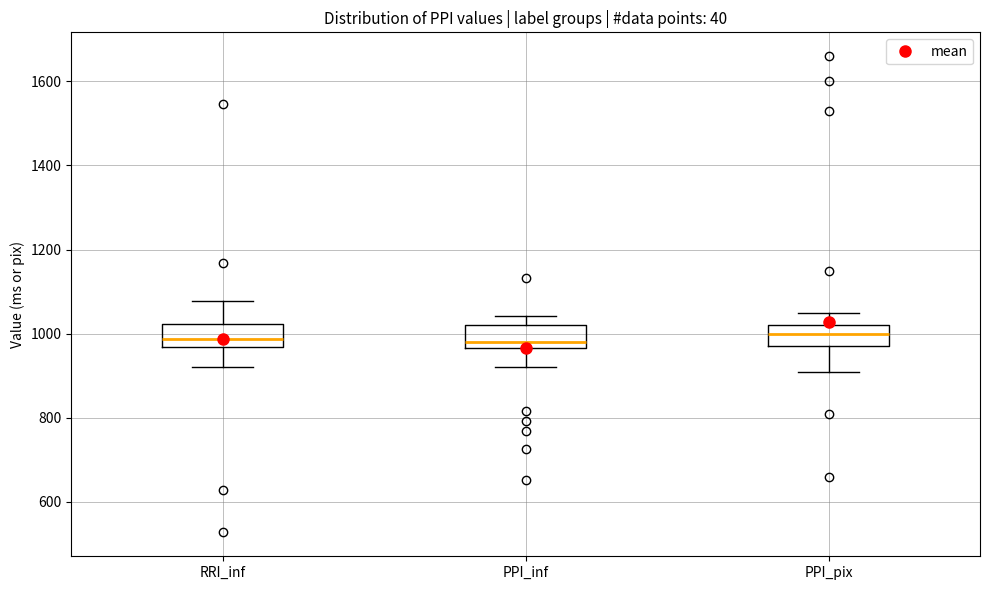

Where does the lower whisker of the box for PPI_pix end on the y-axis? The values are not printed on the chart, so give them approximately, as read against the axis.

920